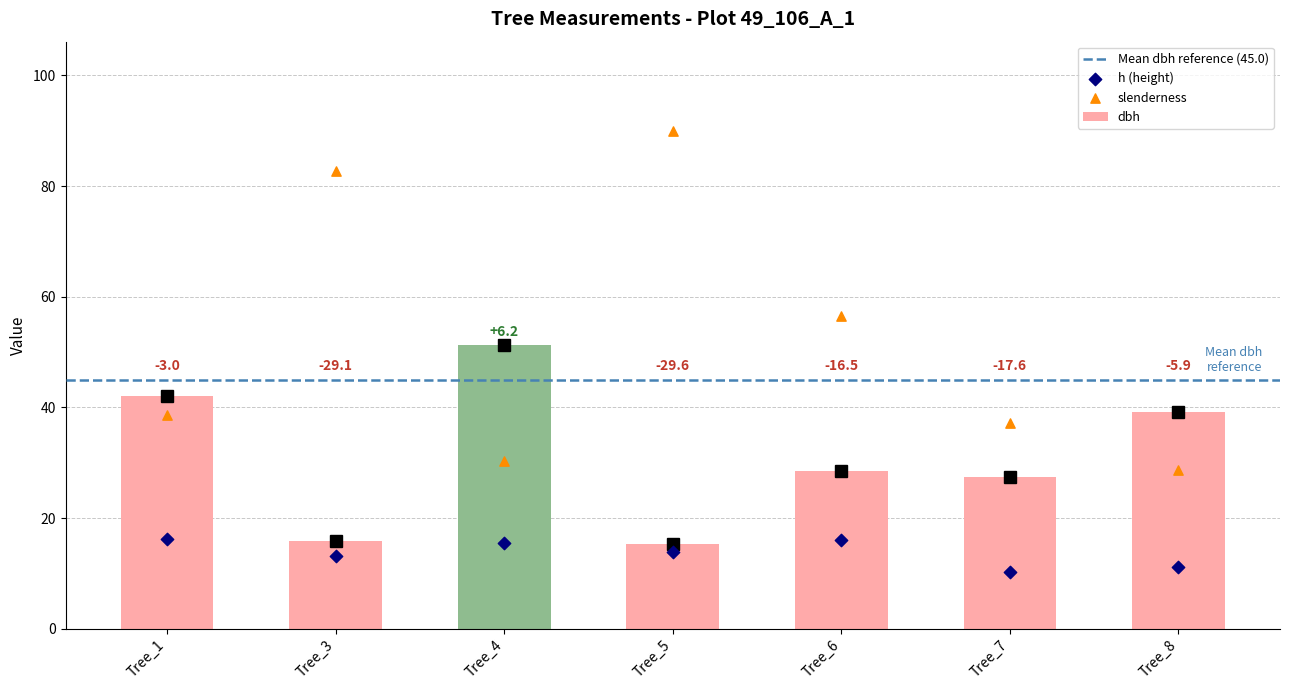

What are all the series names shown in the legend?

dbh, h, slenderness